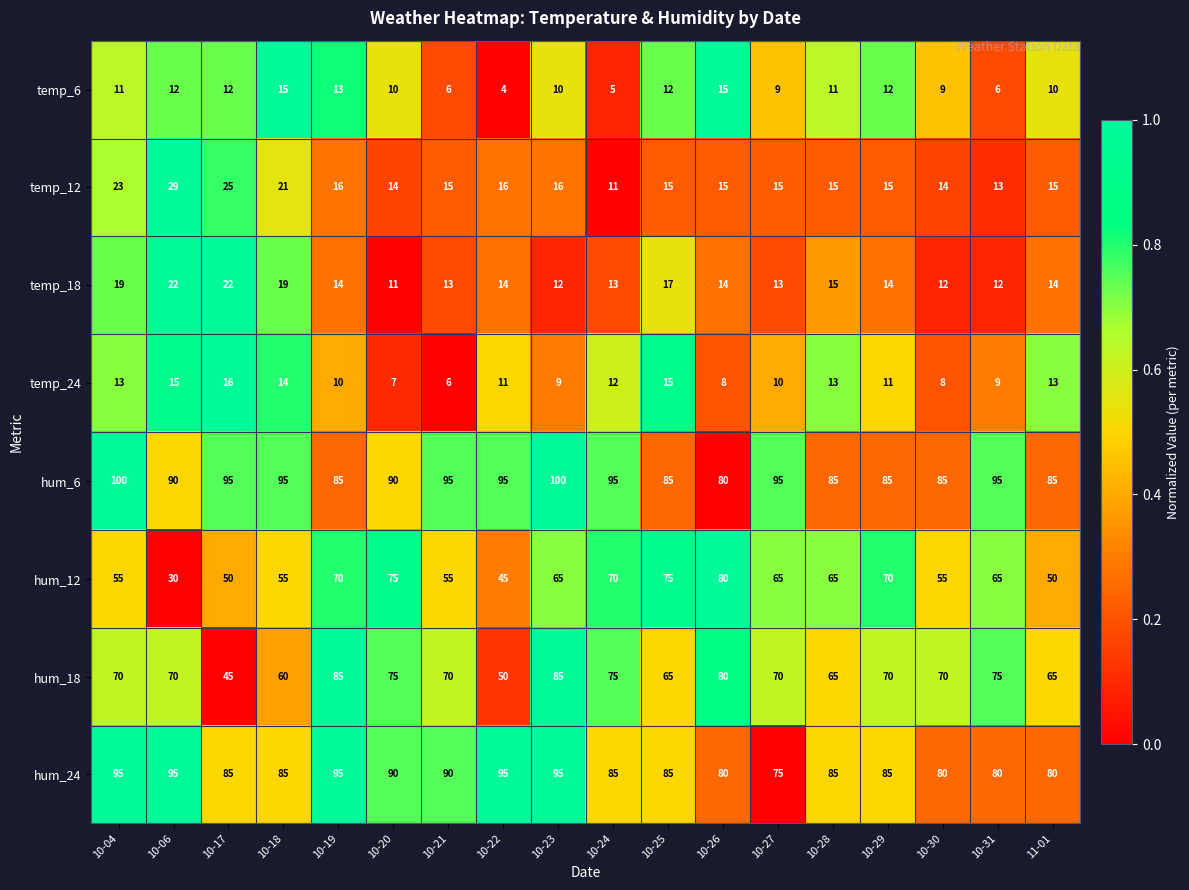

How many distinct data groups are displayed?

8